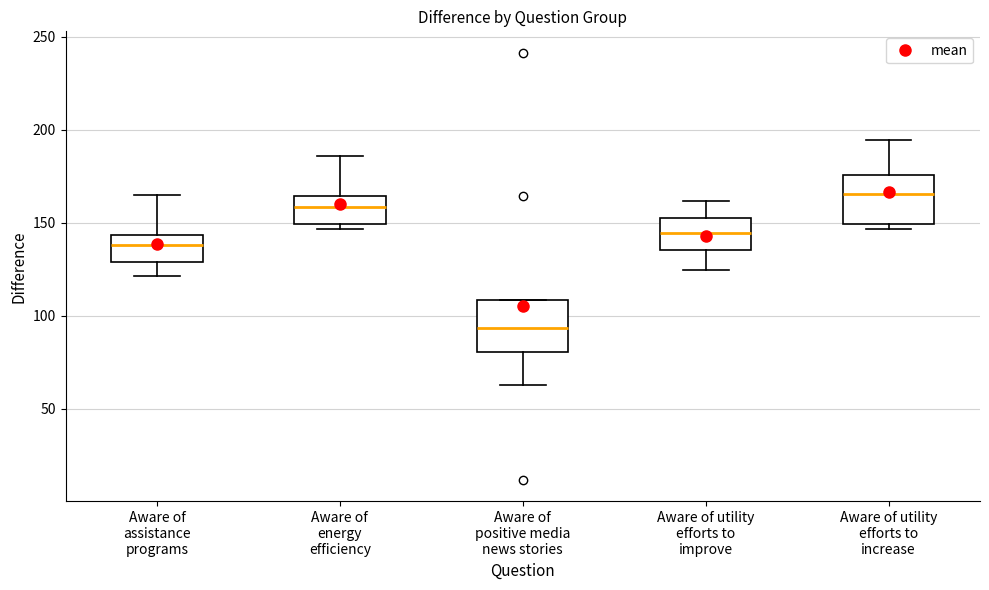

Which box's median line is the lowest?

Aware of positive media news stories